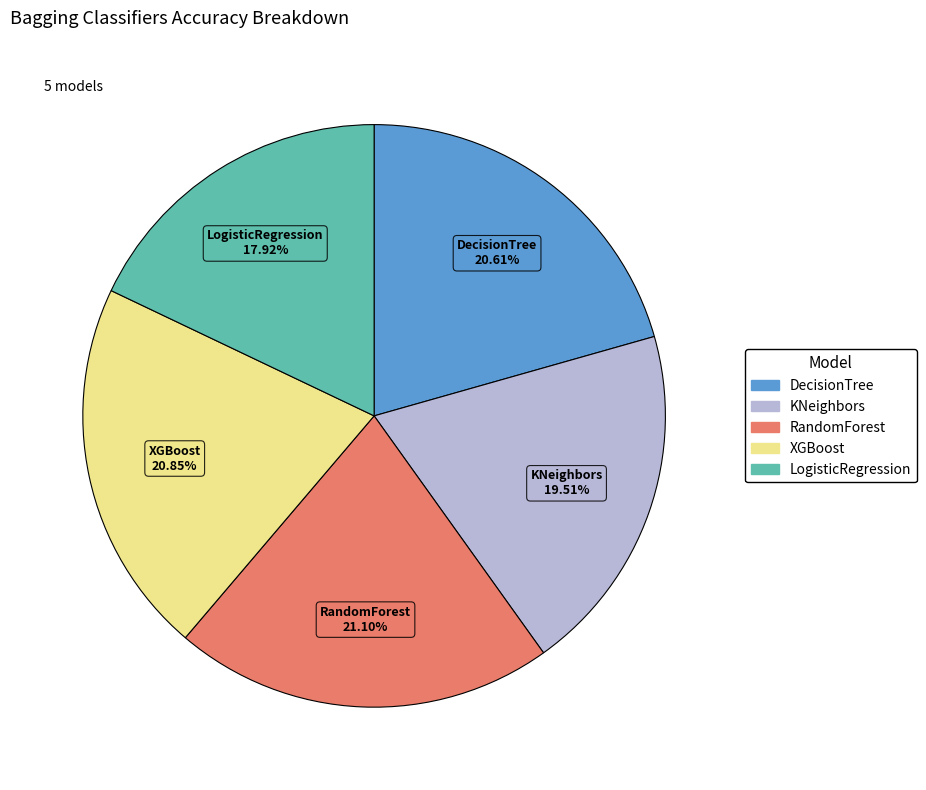

Does any single category account for the majority?

No